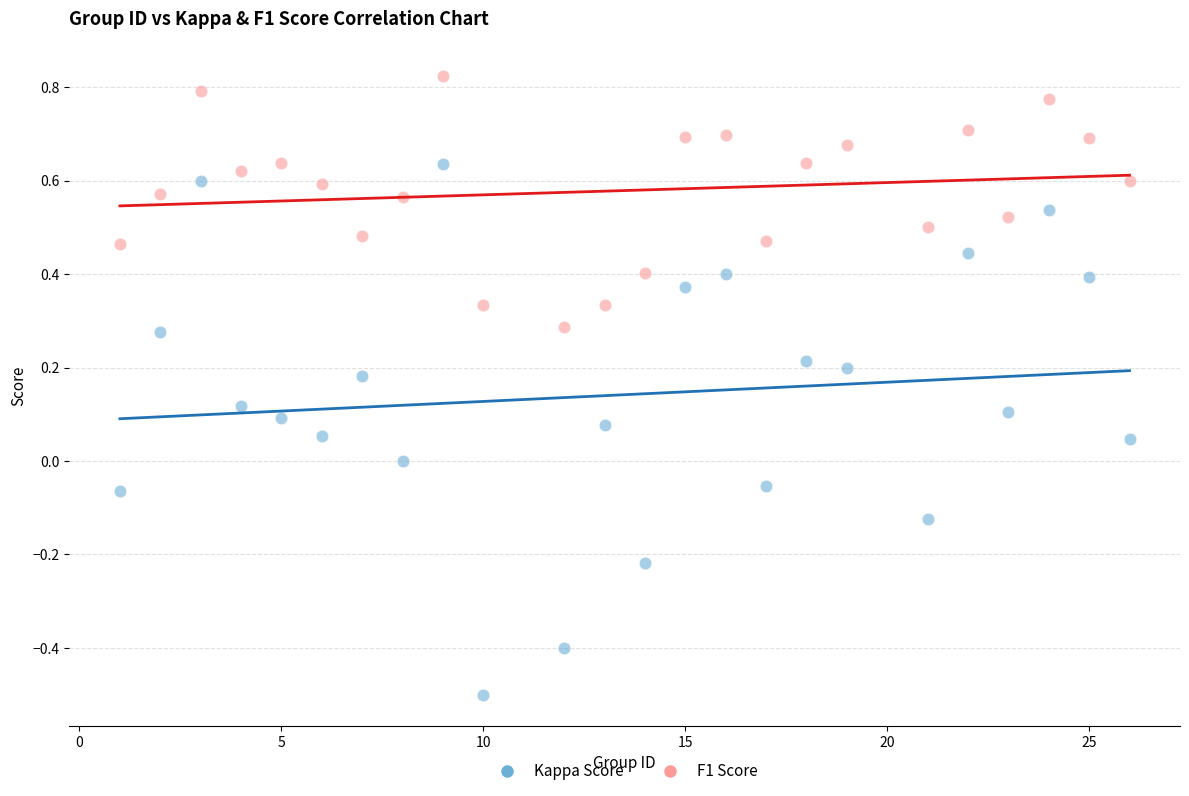

Across all data points, what is the range of X values (max minus min)?

25.0